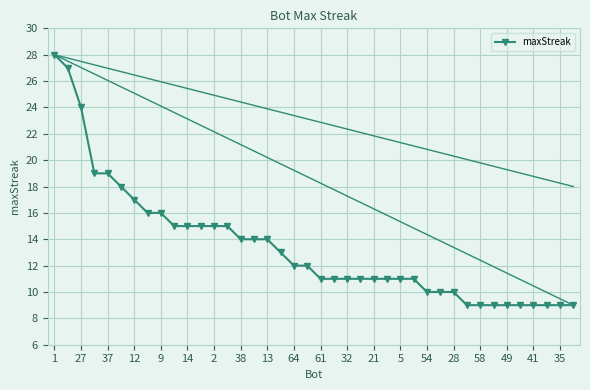

What is the difference between the maximum and minimum values?

19